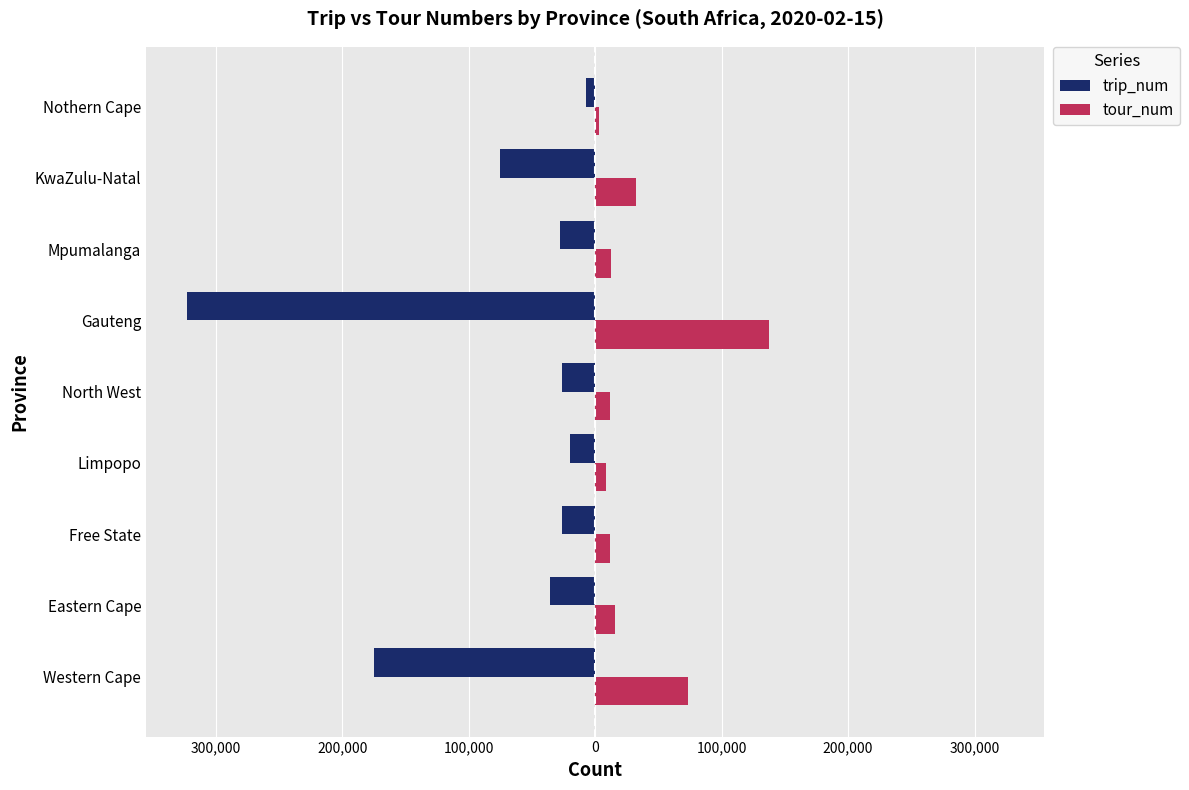

What is the sum of all trip_num values?

-716701